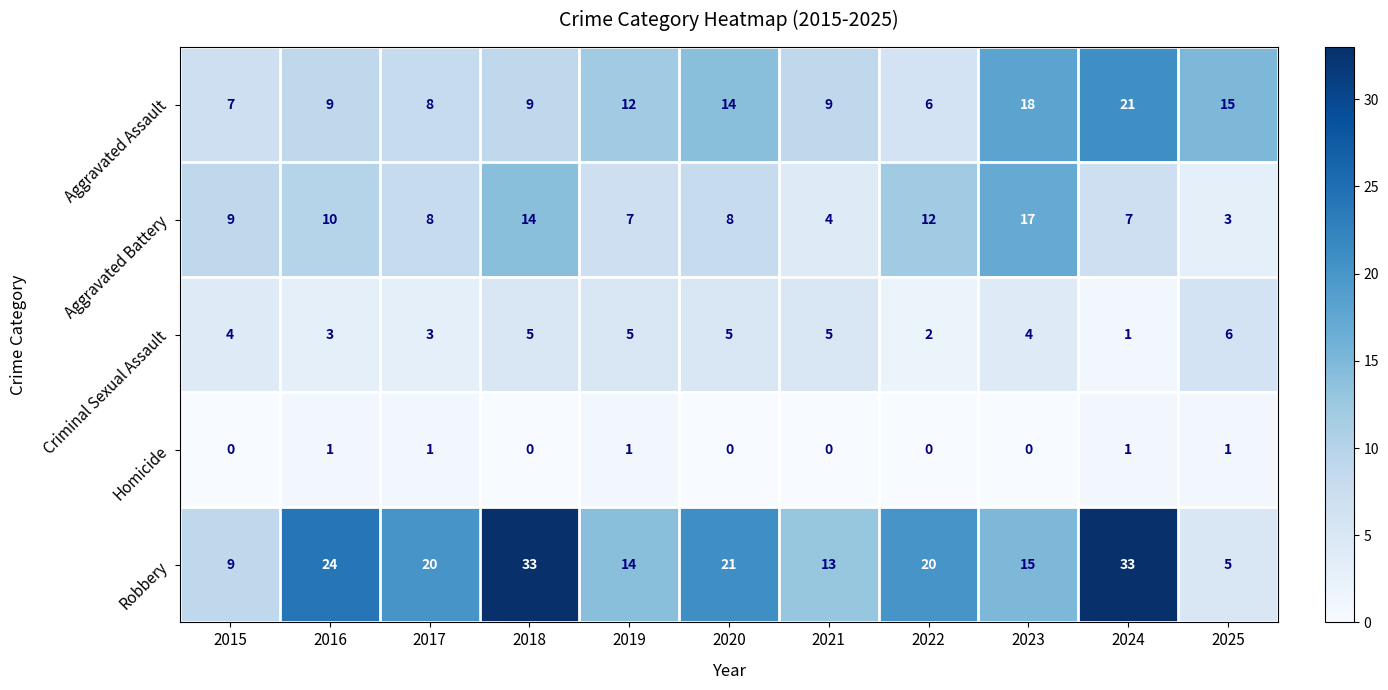

List the series in order of their peak value, lowest first.

Homicide, Criminal Sexual Assault, Aggravated Battery, Aggravated Assault, Robbery